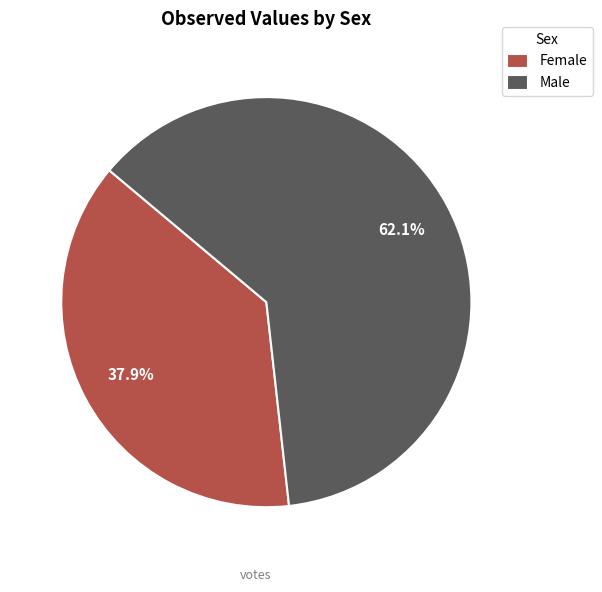

To the nearest percent, what percentage of the pie is Male?

62%